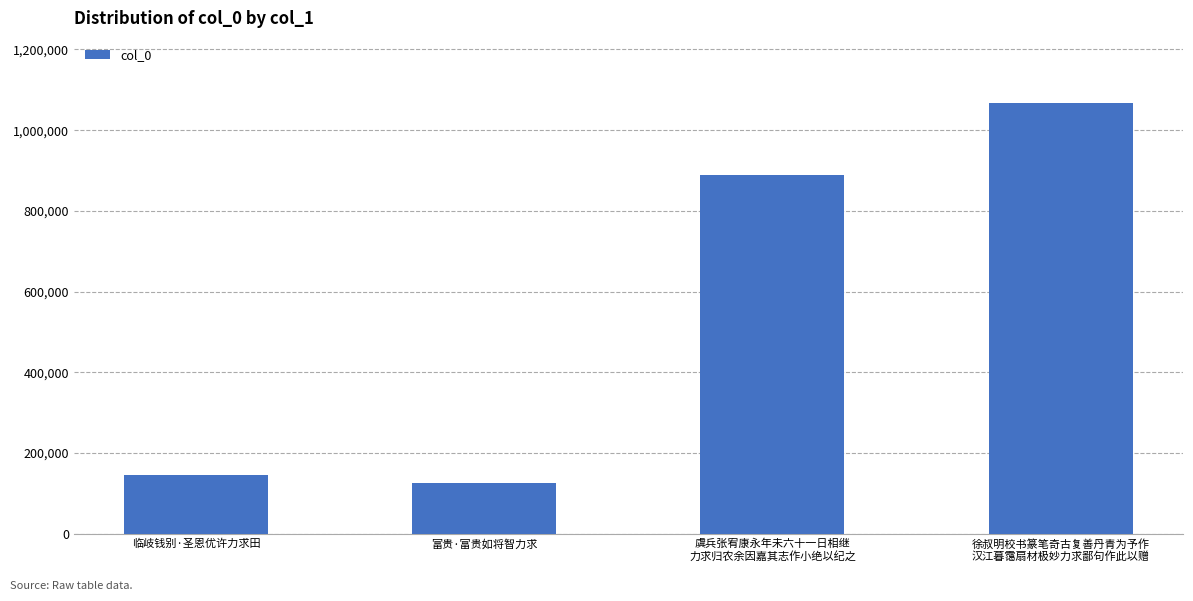

Is it true that the value at 临岐钱别·圣恩优许力求田 is 47250?

False